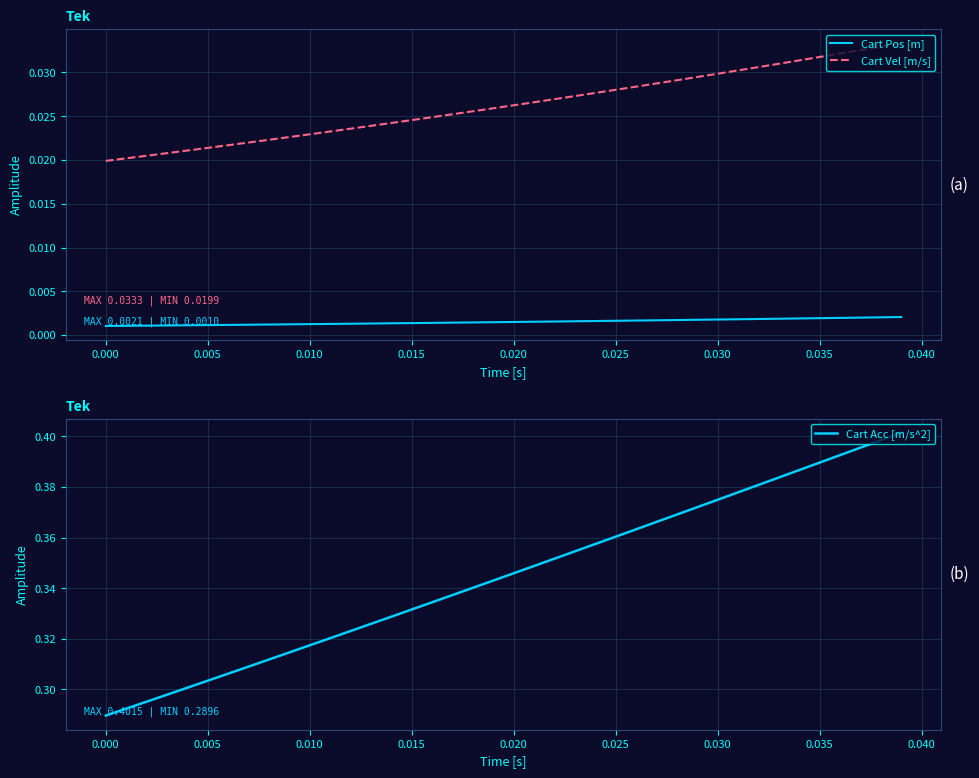

Which series has the largest total across all categories?

Cart Acc [m/s^2]